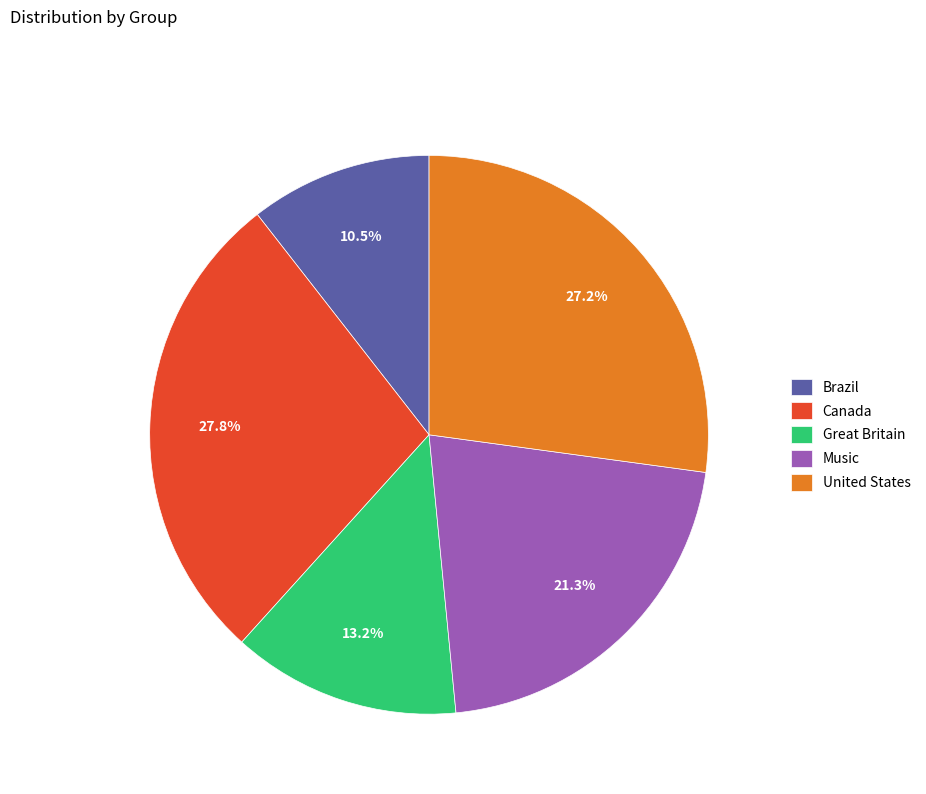

What percentage is NOT represented by Great Britain?

86.8%